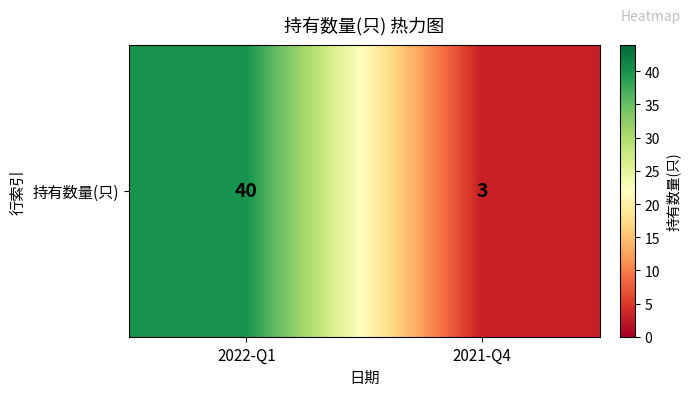

What is the minimum value shown in the chart?

3